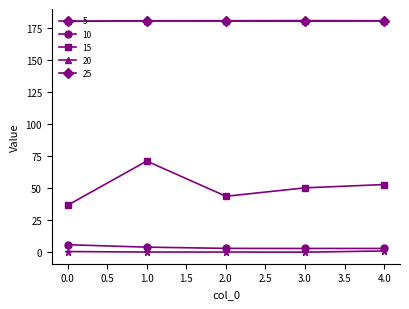

In 5, how many points are lower than both neighbors (excluding endpoints)?

2